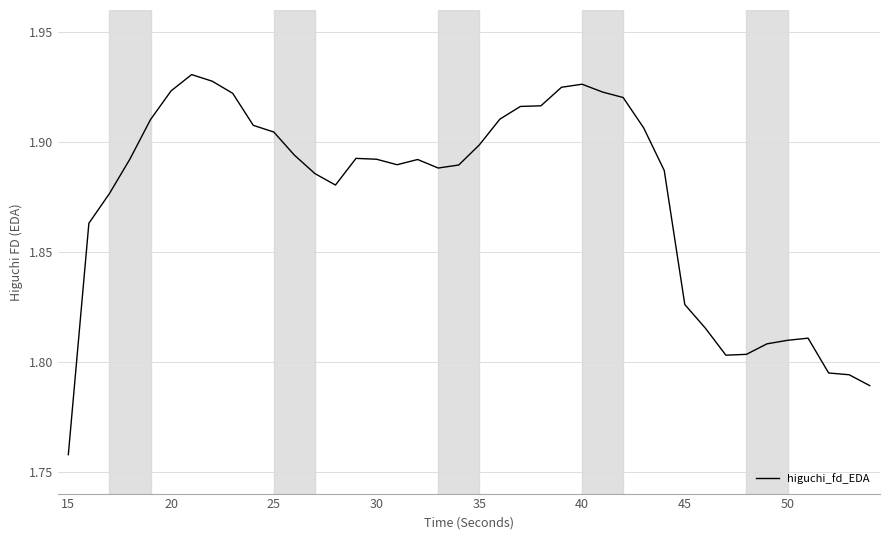

Does the chart display data point markers on the line(s)?

No